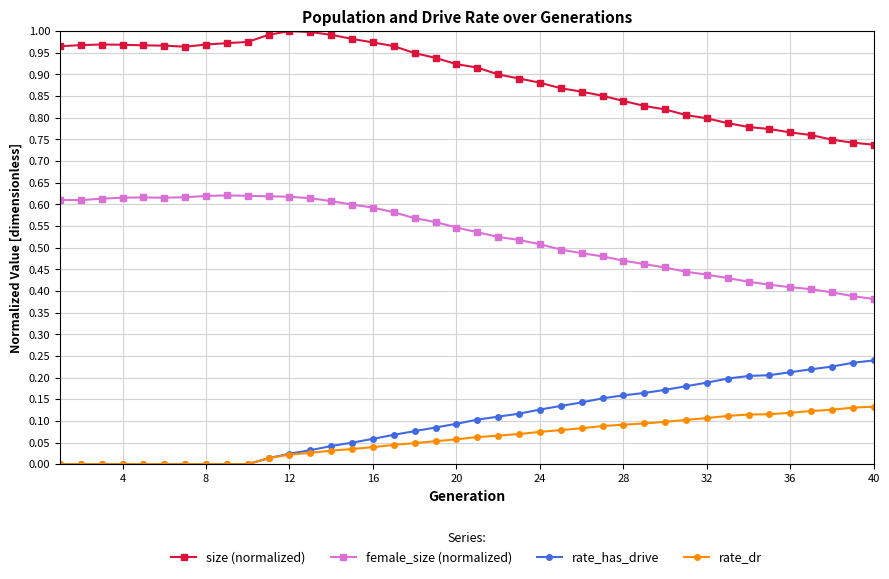

Does the chart display data point markers on the line(s)?

Yes